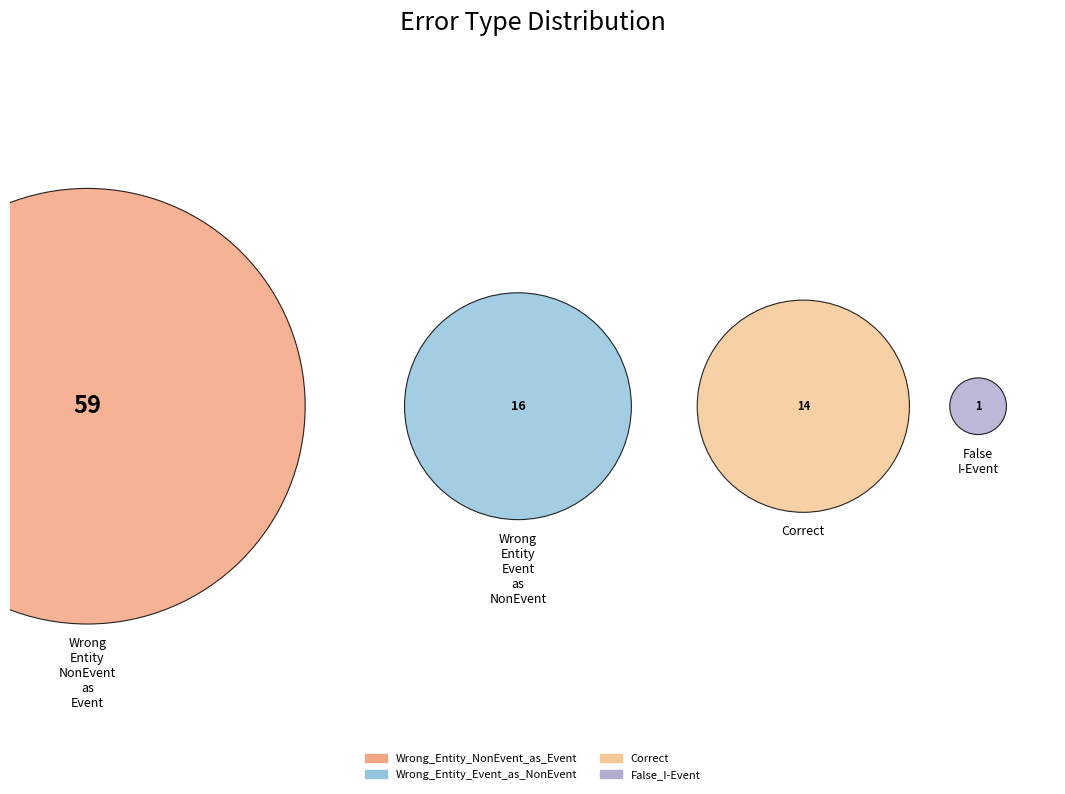

To the nearest percent, what percentage of the pie is Wrong_Entity_Event_as_NonEvent?

18%